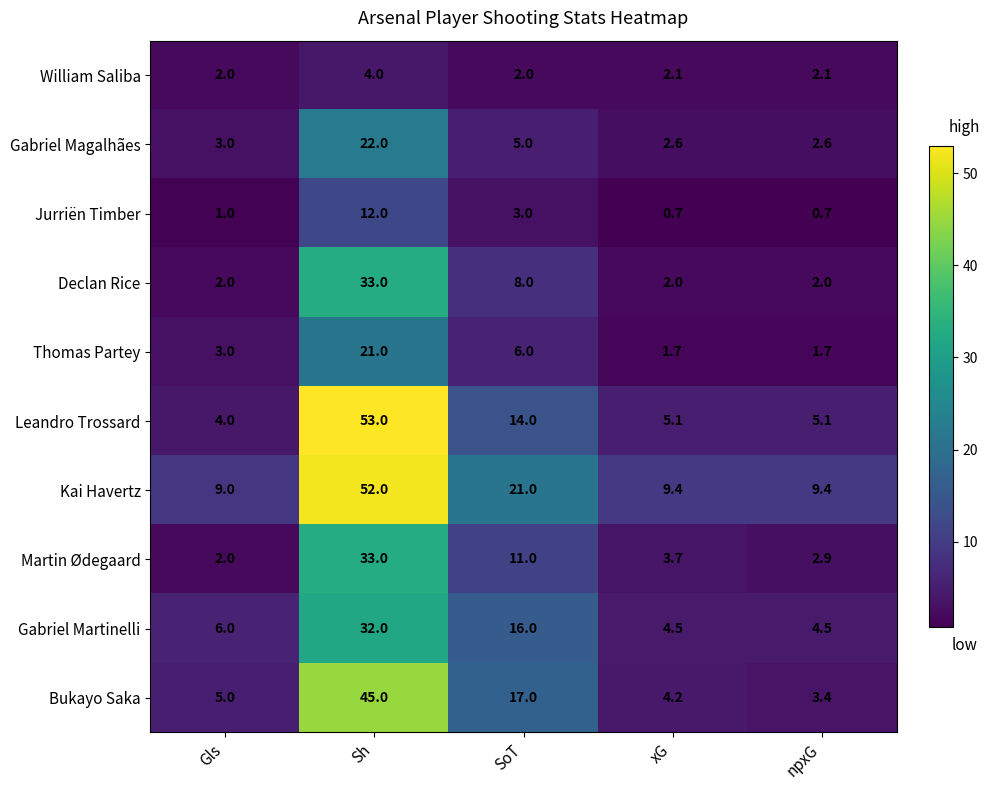

Which series has the largest total across all categories?

Kai Havertz